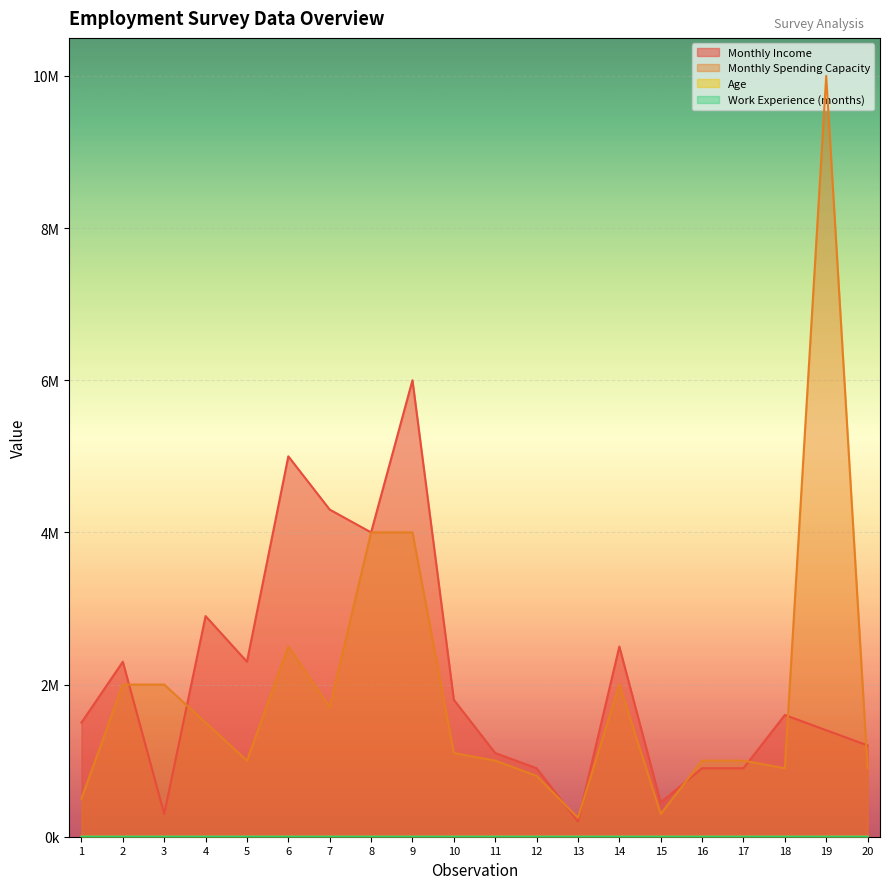

What is the average value of the 1. ¿Cuánto tiene de experiencia laboral? series?

146